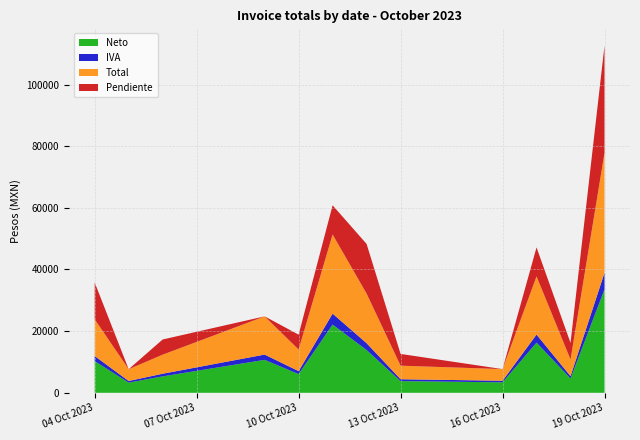

The value of Neto at 16 Oct 2023 is 3390.0. True or false?

True